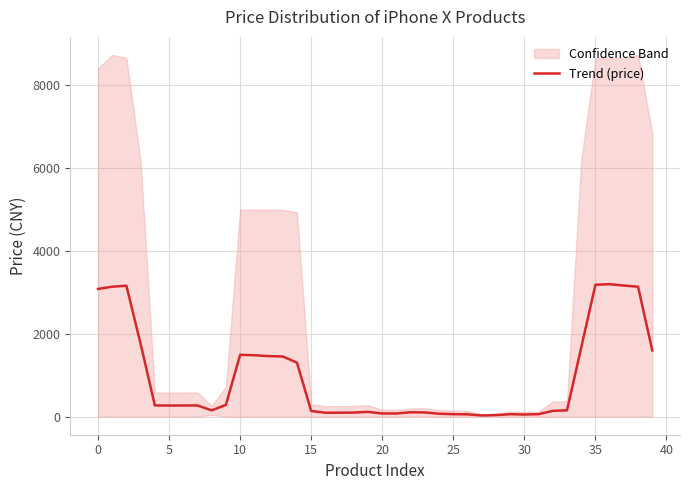

What is the minimum value shown in the chart?

28.5